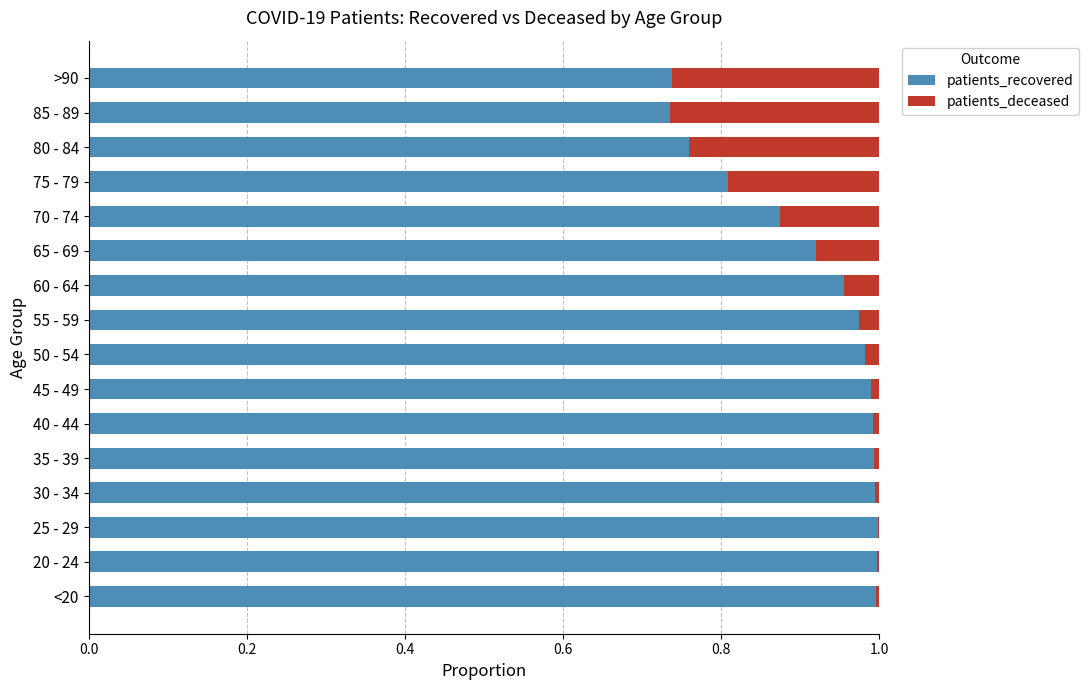

What are all the series names shown in the legend?

patients_recovered, patients_deceased